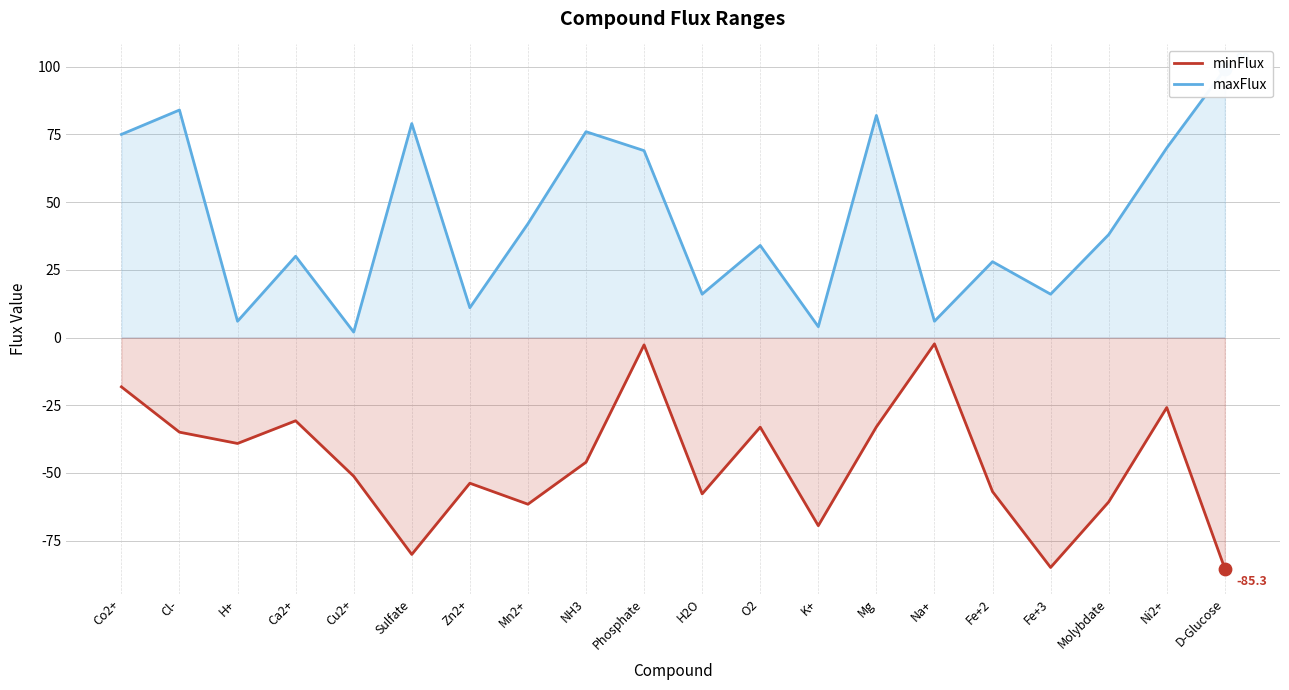

Is the value of maxFlux at H2O greater than the value of minFlux at O2?

Yes